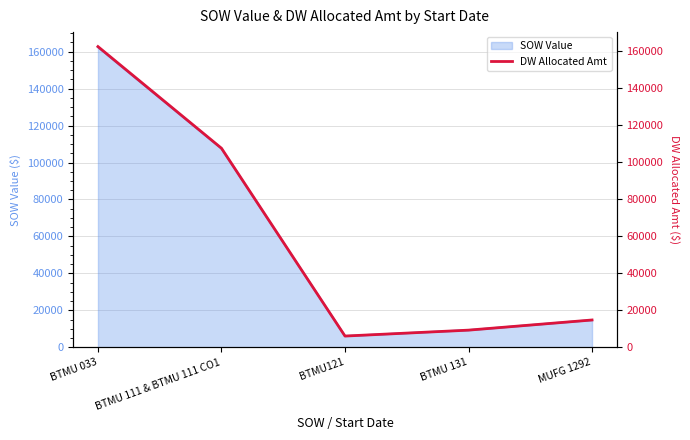

Approximately how many times larger is the value at BTMU 131 compared to BTMU 033?

0.1